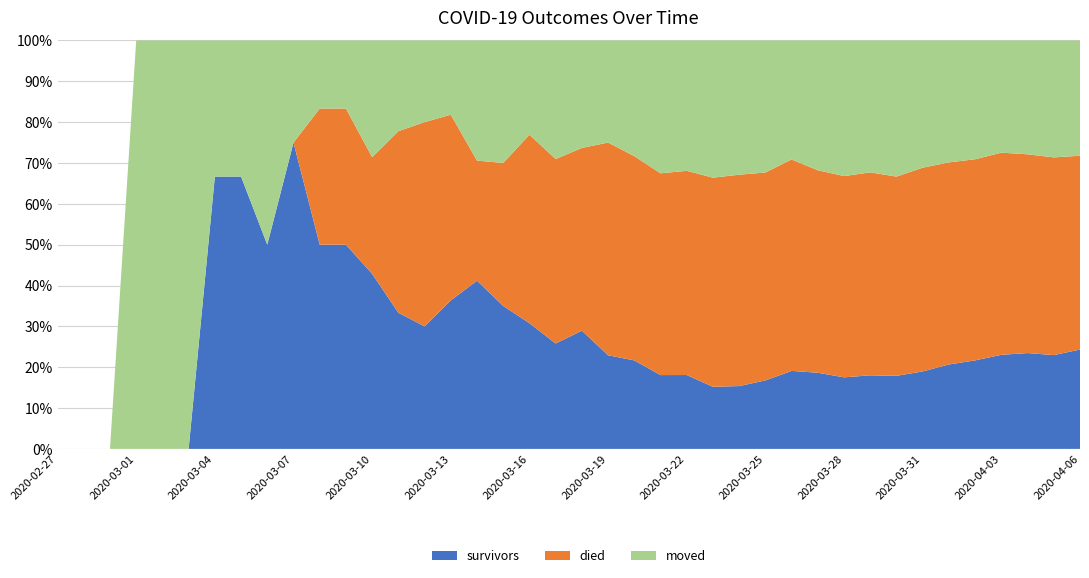

Reading left to right, extract all data points from this chart.

survivors: 2020-02-27=0	2020-02-28=0	2020-02-29=0	2020-03-01=0	2020-03-02=0	2020-03-03=0	2020-03-04=2	2020-03-05=2	2020-03-06=2	2020-03-07=3	2020-03-08=3	2020-03-09=3	2020-03-10=3	2020-03-11=3	2020-03-12=3	2020-03-13=4	2020-03-14=7	2020-03-15=7	2020-03-16=8	2020-03-17=8	2020-03-18=11	2020-03-19=11	2020-03-20=13	2020-03-21=15	2020-03-22=17	2020-03-23=19	2020-03-24=22	2020-03-25=28	2020-03-26=38	2020-03-27=44	2020-03-28=48	2020-03-29=58	2020-03-30=66	2020-03-31=81	2020-04-01=99	2020-04-02=114	2020-04-03=135	2020-04-04=149	2020-04-05=158	2020-04-06=181
died: 2020-02-27=0	2020-02-28=0	2020-02-29=0	2020-03-01=0	2020-03-02=0	2020-03-03=0	2020-03-04=0	2020-03-05=0	2020-03-06=0	2020-03-07=0	2020-03-08=2	2020-03-09=2	2020-03-10=2	2020-03-11=4	2020-03-12=5	2020-03-13=5	2020-03-14=5	2020-03-15=7	2020-03-16=12	2020-03-17=14	2020-03-18=17	2020-03-19=25	2020-03-20=30	2020-03-21=41	2020-03-22=47	2020-03-23=64	2020-03-24=74	2020-03-25=85	2020-03-26=103	2020-03-27=117	2020-03-28=135	2020-03-29=160	2020-03-30=180	2020-03-31=213	2020-04-01=237	2020-04-02=259	2020-04-03=290	2020-04-04=309	2020-04-05=333	2020-04-06=353
moved: 2020-02-27=0	2020-02-28=0	2020-02-29=0	2020-03-01=1	2020-03-02=1	2020-03-03=1	2020-03-04=1	2020-03-05=1	2020-03-06=2	2020-03-07=1	2020-03-08=1	2020-03-09=1	2020-03-10=2	2020-03-11=2	2020-03-12=2	2020-03-13=2	2020-03-14=5	2020-03-15=6	2020-03-16=6	2020-03-17=9	2020-03-18=10	2020-03-19=12	2020-03-20=17	2020-03-21=27	2020-03-22=30	2020-03-23=42	2020-03-24=47	2020-03-25=54	2020-03-26=58	2020-03-27=75	2020-03-28=91	2020-03-29=104	2020-03-30=123	2020-03-31=133	2020-04-01=143	2020-04-02=153	2020-04-03=161	2020-04-04=177	2020-04-05=197	2020-04-06=210